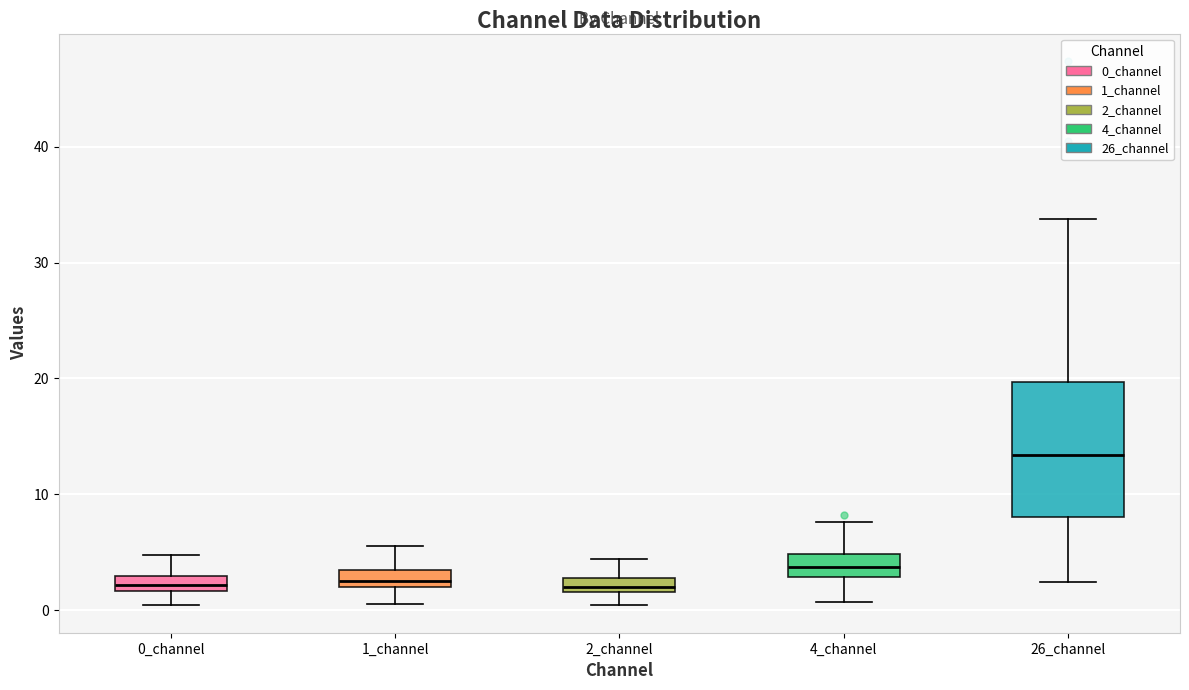

Comparing the boxes themselves (not the whiskers), which one is the tallest?

26_channel